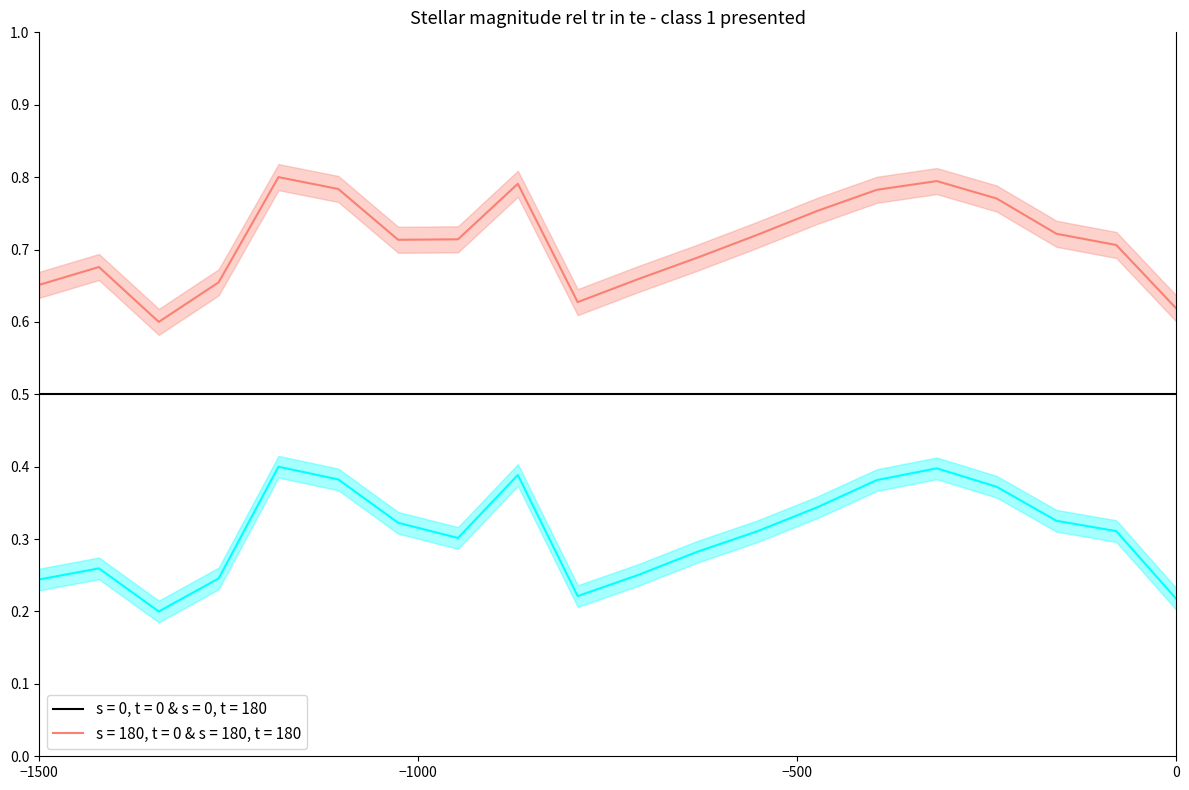

The Rc series shows 0.1 at 11. True or false?

False